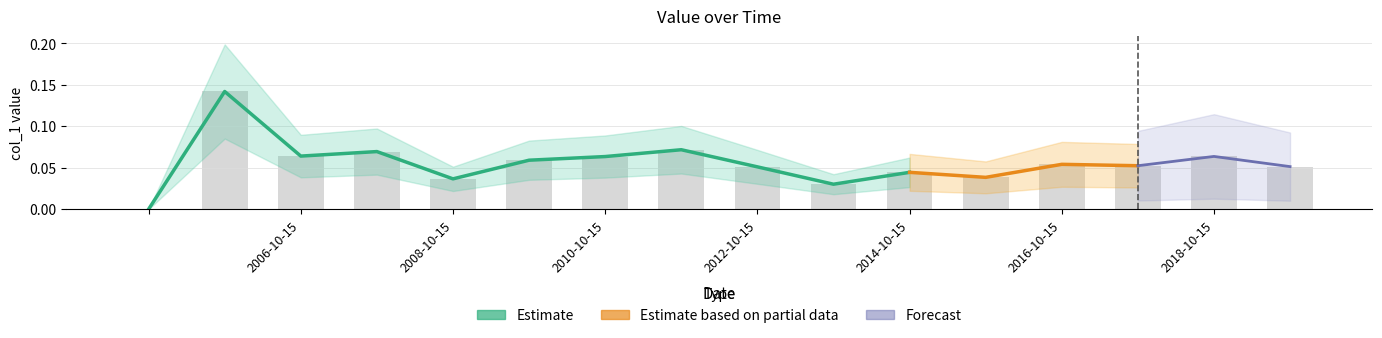

Does the chart contain any negative values?

No